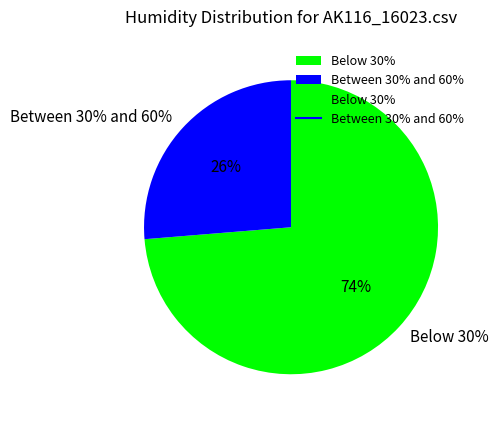

Does 30 account for over 50% of the chart?

No